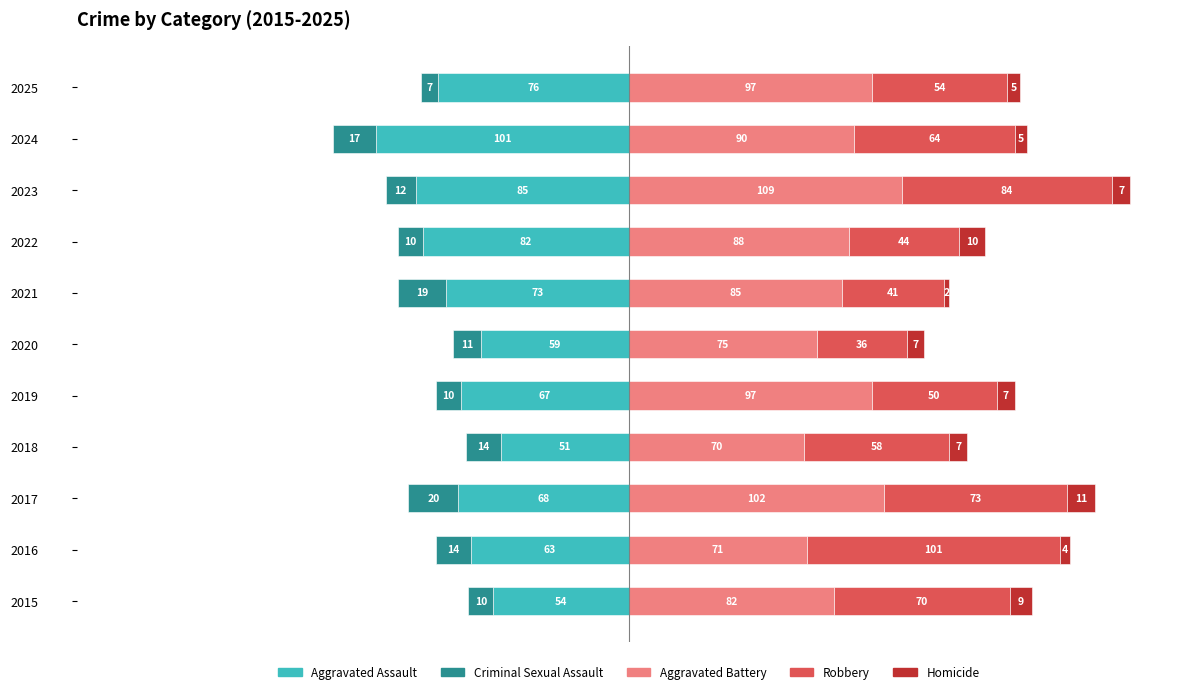

What is the difference between the maximum and minimum values in the Robbery series?

65